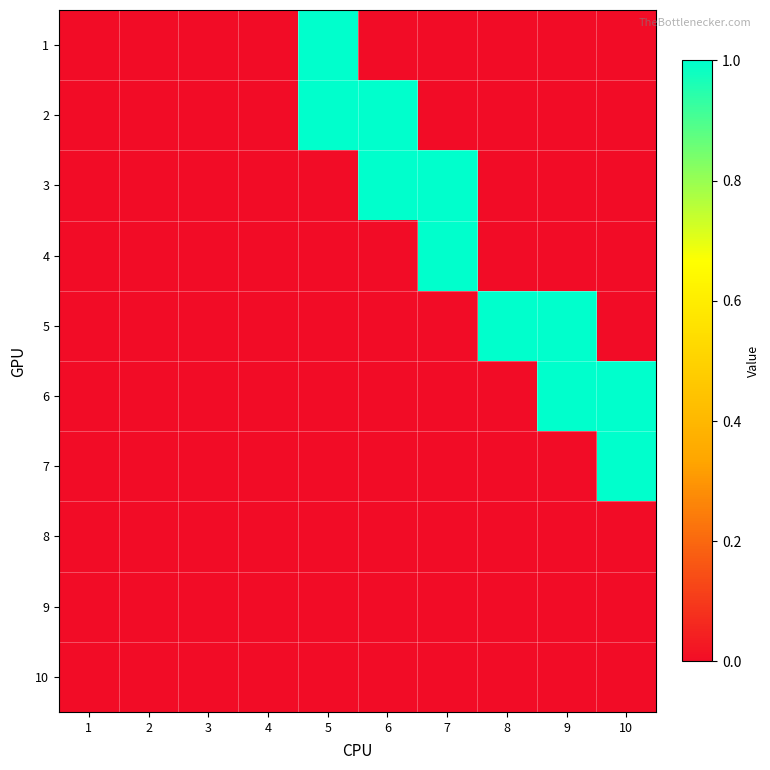

Reading left to right, what are all the values shown in this chart?

1: 1=0	2=0	3=0	4=0	5=1	6=0	7=0	8=0	9=0	10=0
2: 1=0	2=0	3=0	4=0	5=1	6=1	7=0	8=0	9=0	10=0
3: 1=0	2=0	3=0	4=0	5=0	6=1	7=1	8=0	9=0	10=0
4: 1=0	2=0	3=0	4=0	5=0	6=0	7=1	8=0	9=0	10=0
5: 1=0	2=0	3=0	4=0	5=0	6=0	7=0	8=1	9=1	10=0
6: 1=0	2=0	3=0	4=0	5=0	6=0	7=0	8=0	9=1	10=1
7: 1=0	2=0	3=0	4=0	5=0	6=0	7=0	8=0	9=0	10=1
8: 1=0	2=0	3=0	4=0	5=0	6=0	7=0	8=0	9=0	10=0
9: 1=0	2=0	3=0	4=0	5=0	6=0	7=0	8=0	9=0	10=0
10: 1=0	2=0	3=0	4=0	5=0	6=0	7=0	8=0	9=0	10=0